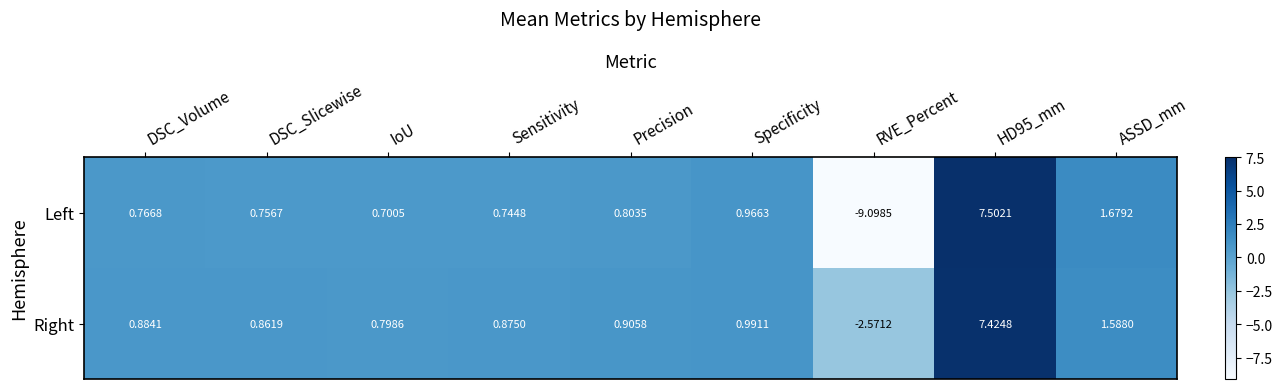

Count the number of data series in this chart.

2